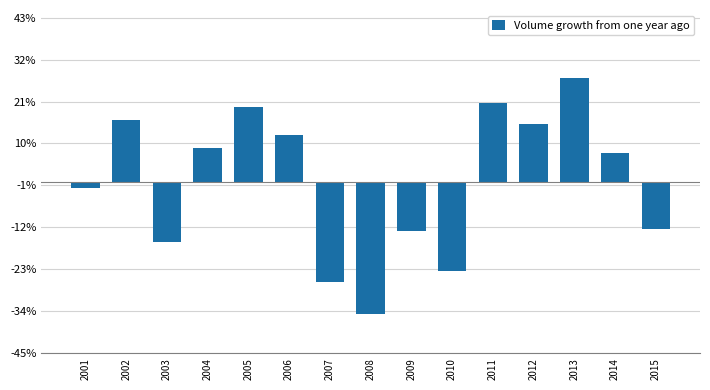

How many data points does each series have?

15